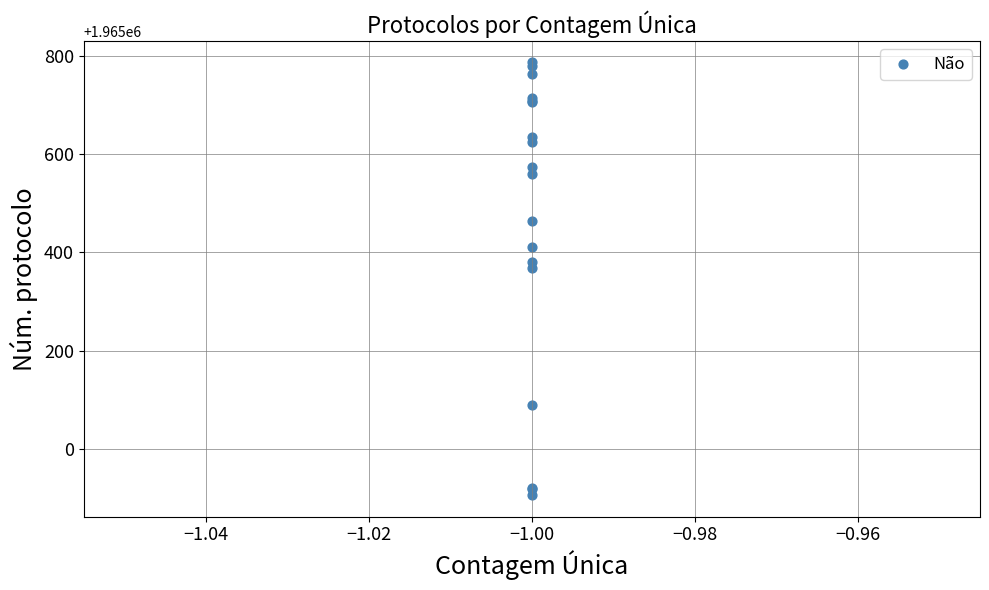

What Y value in the scatter plot is closest to 1965346?

1965368